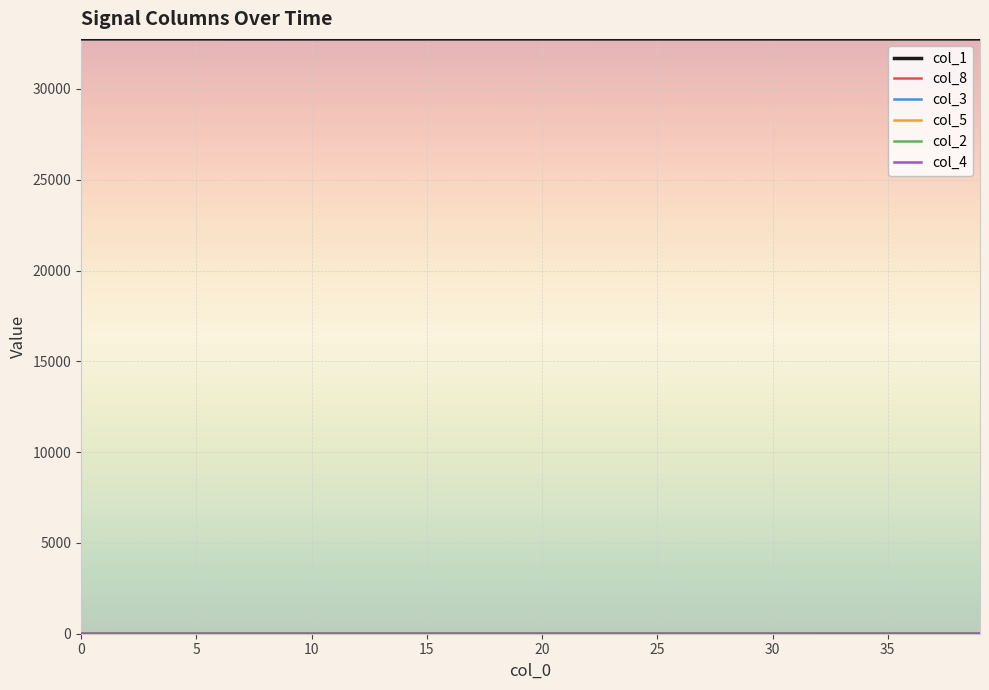

What is the greatest value displayed?

32758.0